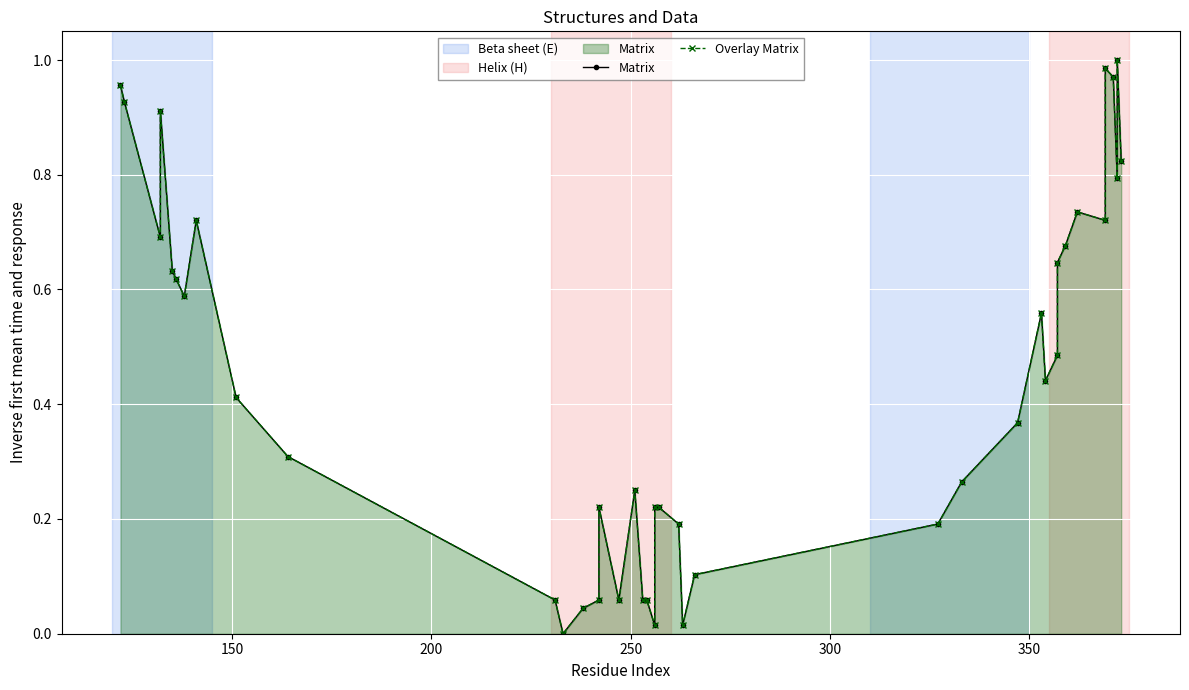

True or false: Overlay Matrix has a value of 0.4 at 7.

False